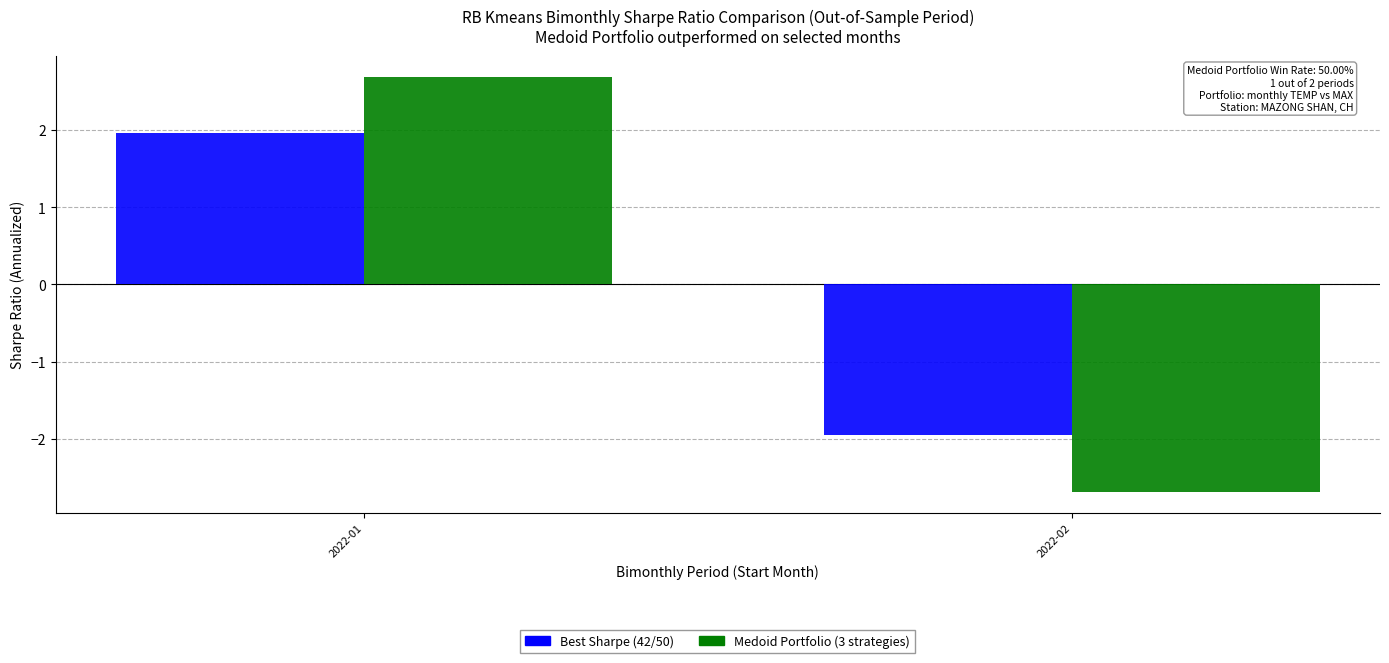

At which category is the sum across all series the highest?

2022-01